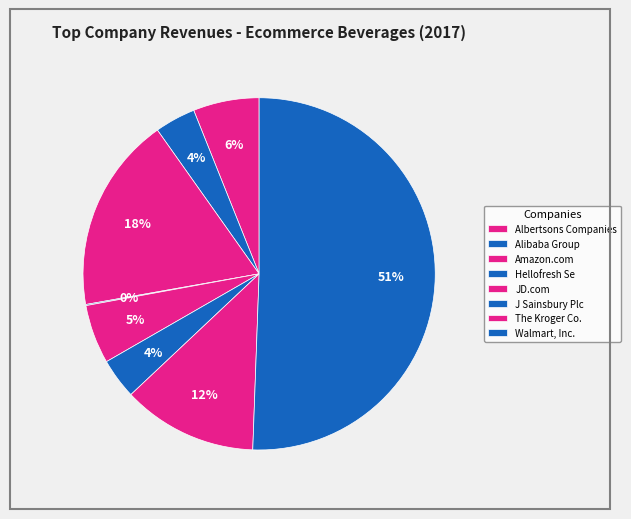

To the nearest percent, what is the average slice percentage?

12%